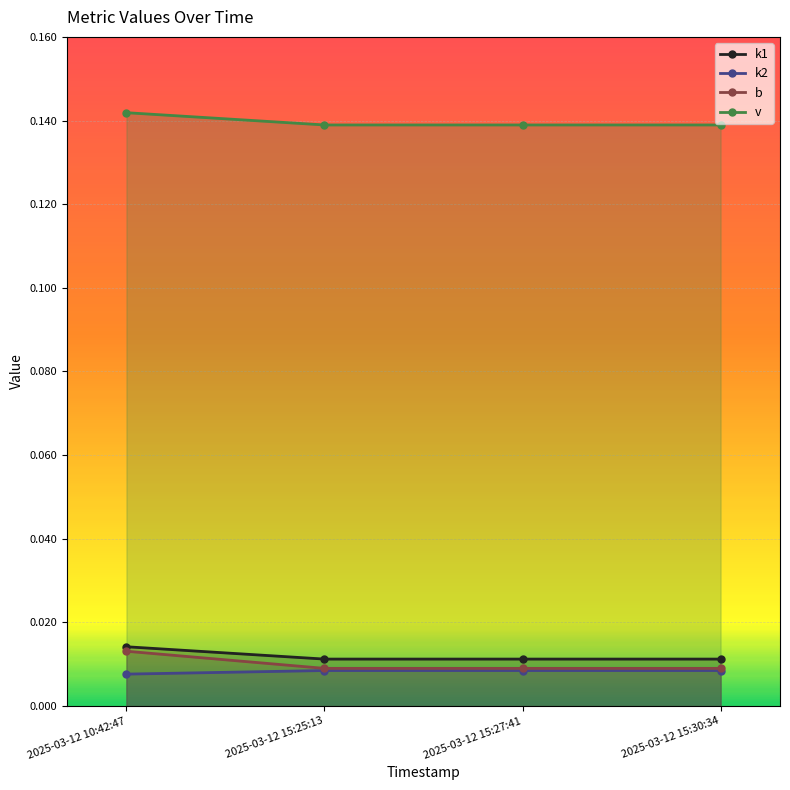

Between 2025-03-12 10:42:47 and 2025-03-12 15:30:34, which series saw the biggest shift?

b